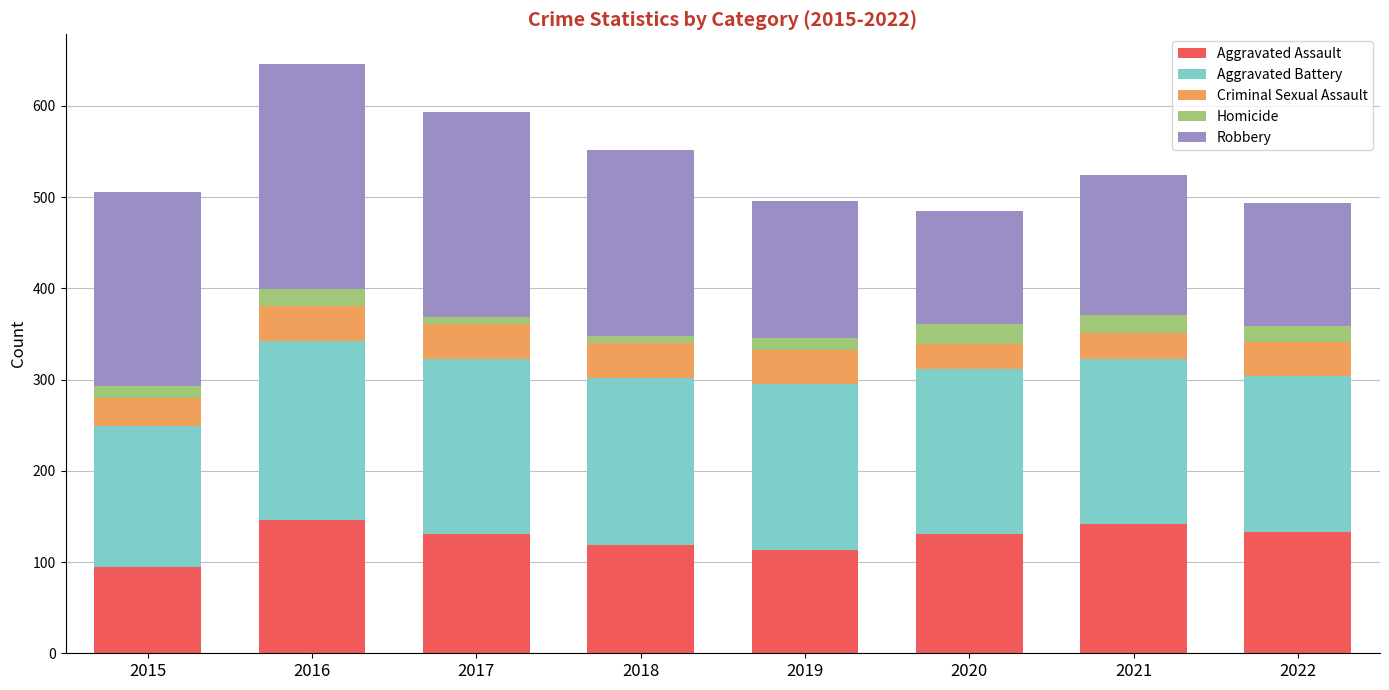

What is the maximum value for Aggravated Assault?

146